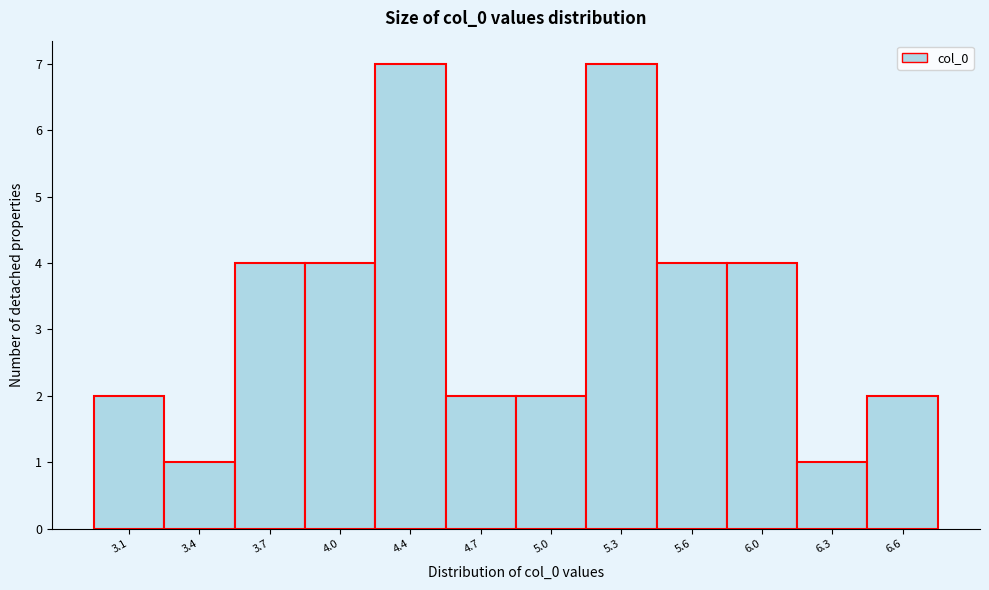

Reading left to right, extract all data points from this chart.

2	1	4	4	7	2	2	7	4	4	1	2